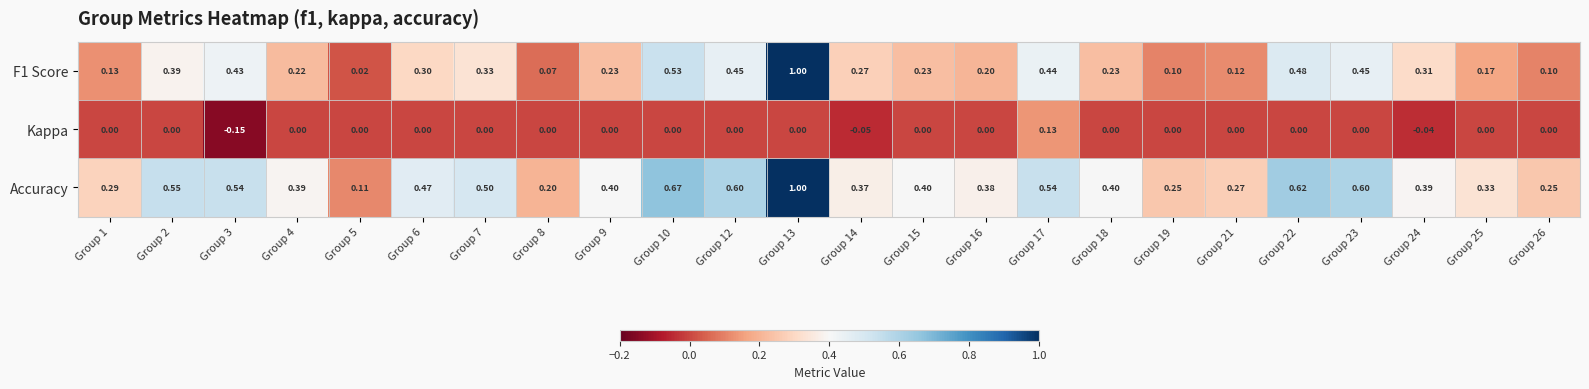

How many series are shown in this chart?

3